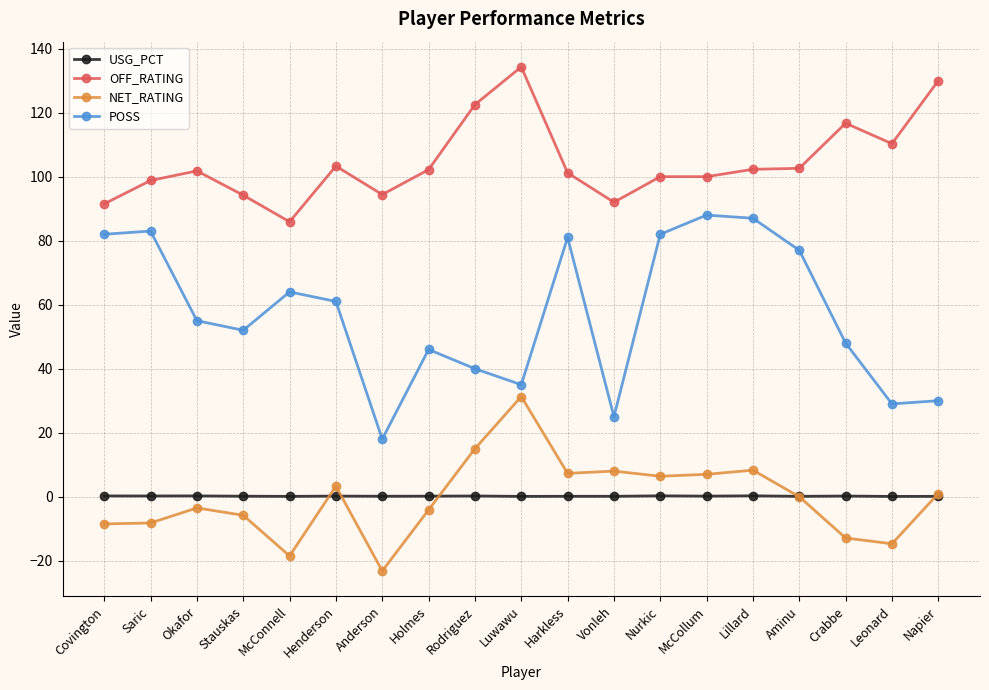

True or false: NET_RATING and OFF_RATING cross at least once.

False